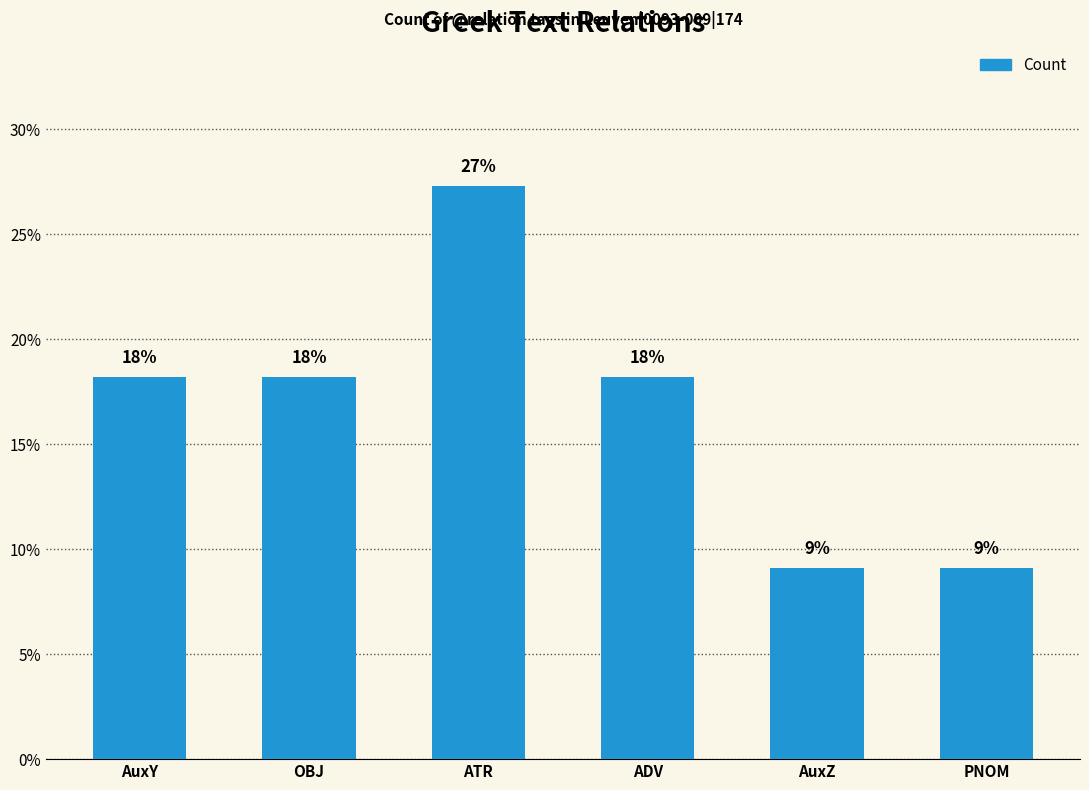

Reading right to left, extract all data points from this chart.

9.1	9.1	18.2	27.3	18.2	18.2